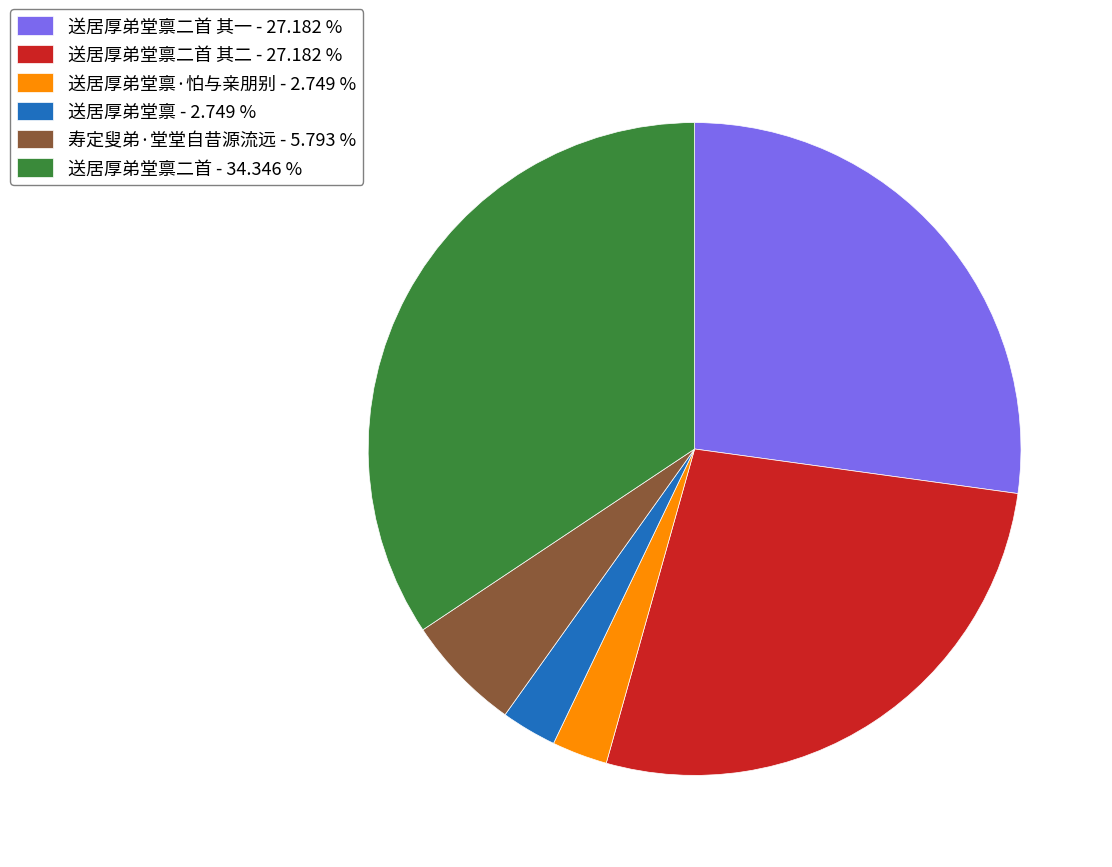

Does any single category account for the majority?

No